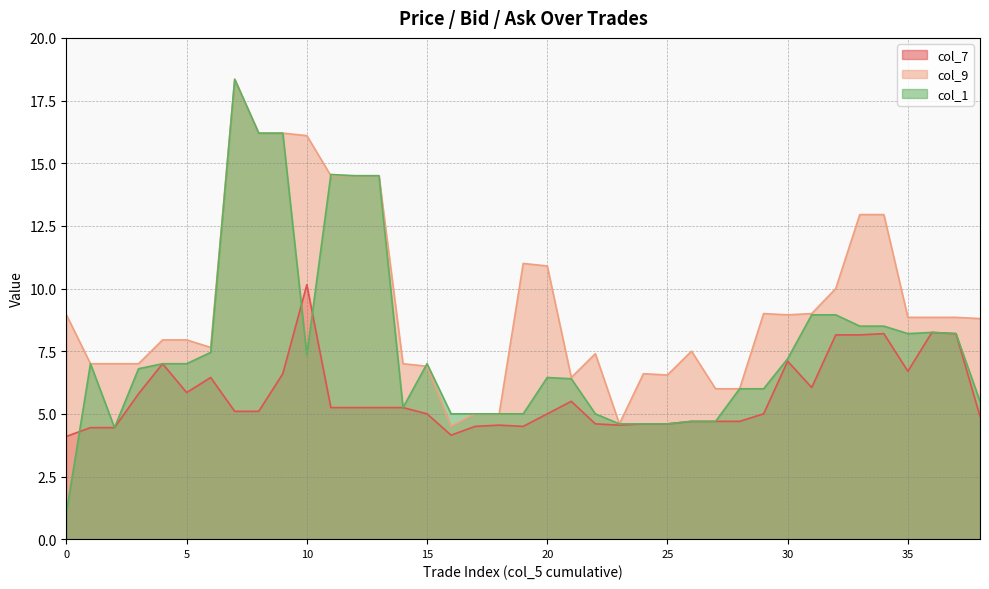

Is it true that col_7 equals 6.9 at 1?

False